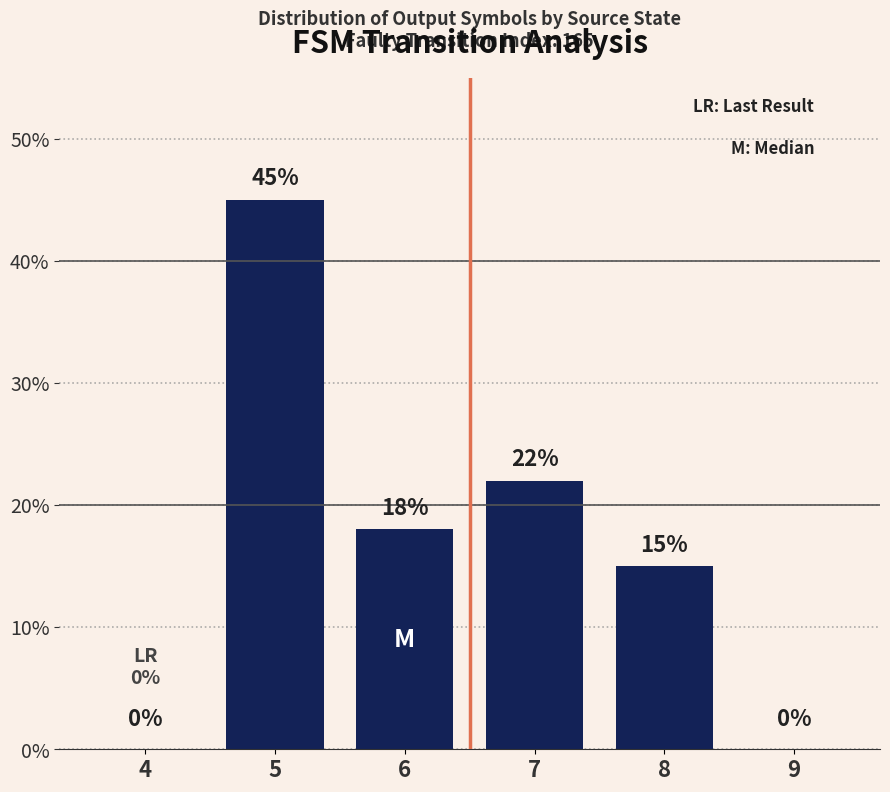

What is the sum of all values?

100